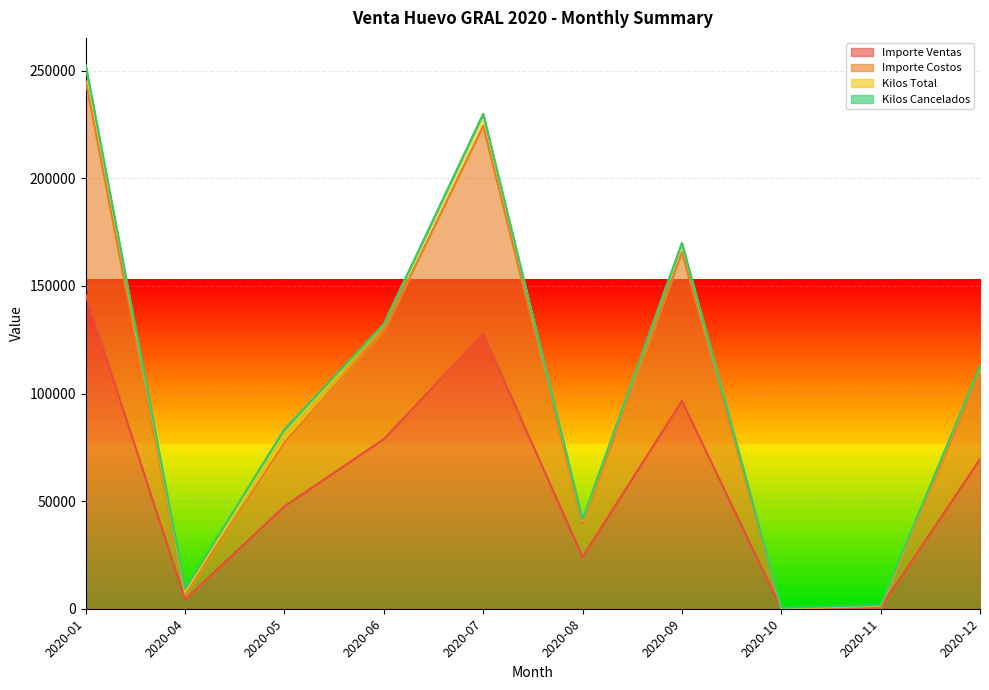

Which series has the widest spread of values?

Importe Costos